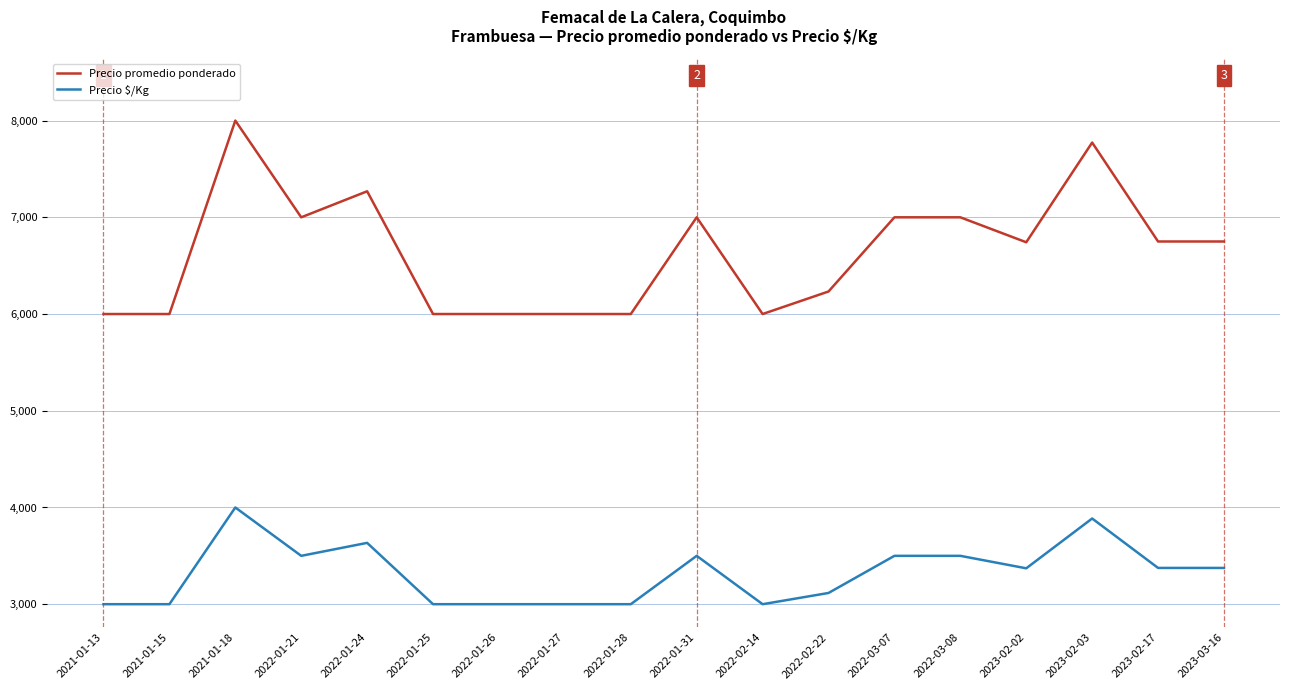

Where is the first local maximum for Precio $/Kg?

2021-01-18